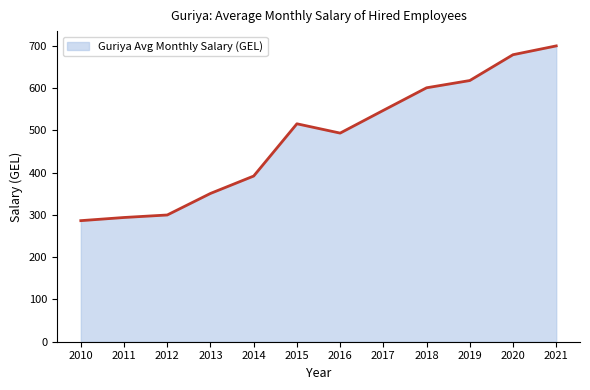

What is the minimum value shown in the chart?

286.3